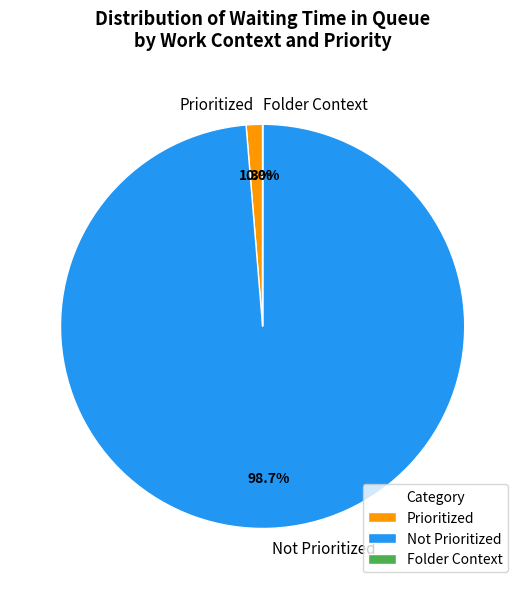

What is the largest slice in the pie chart?

Not Prioritized